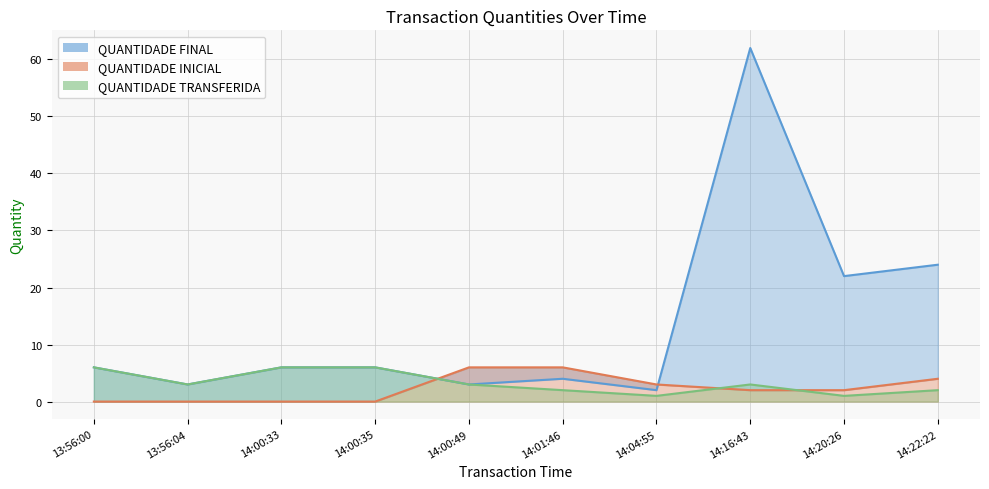

Count the number of categories in the chart.

10